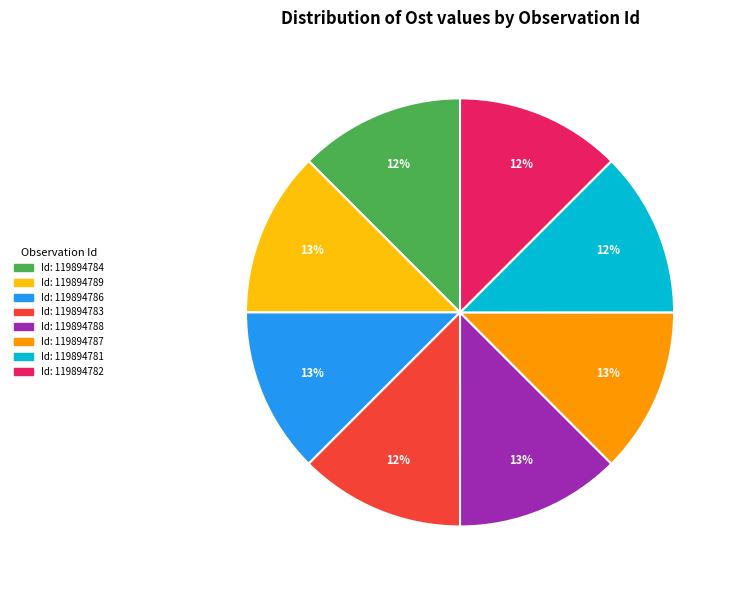

What percentage is the Id: 119894781 slice, to the nearest percent?

12%